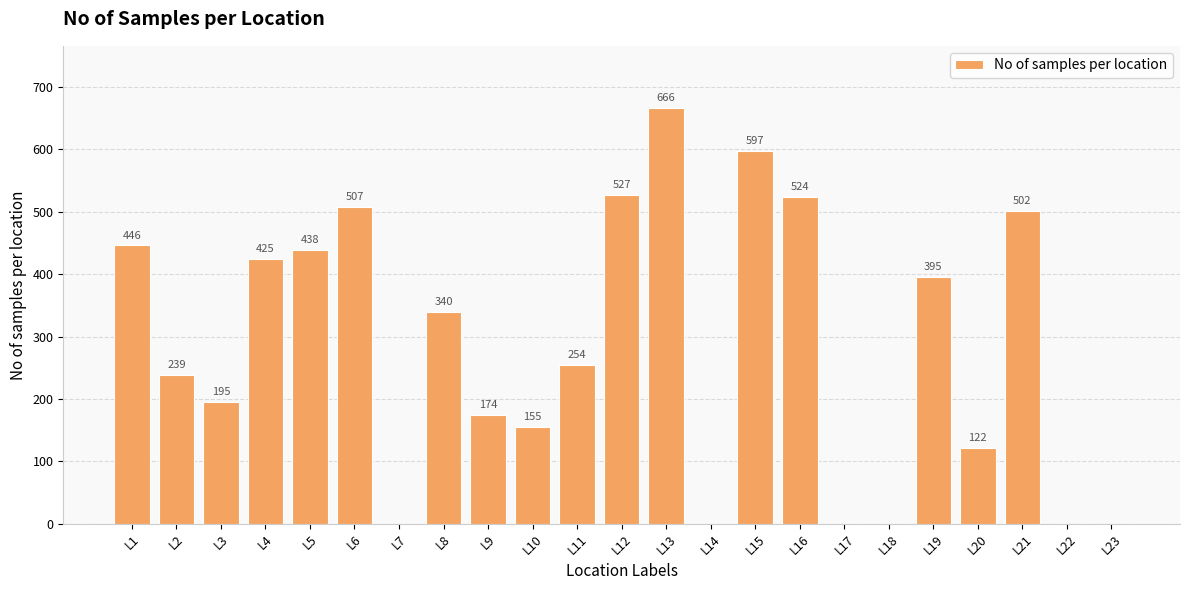

Which label corresponds to the largest value in the chart?

L13